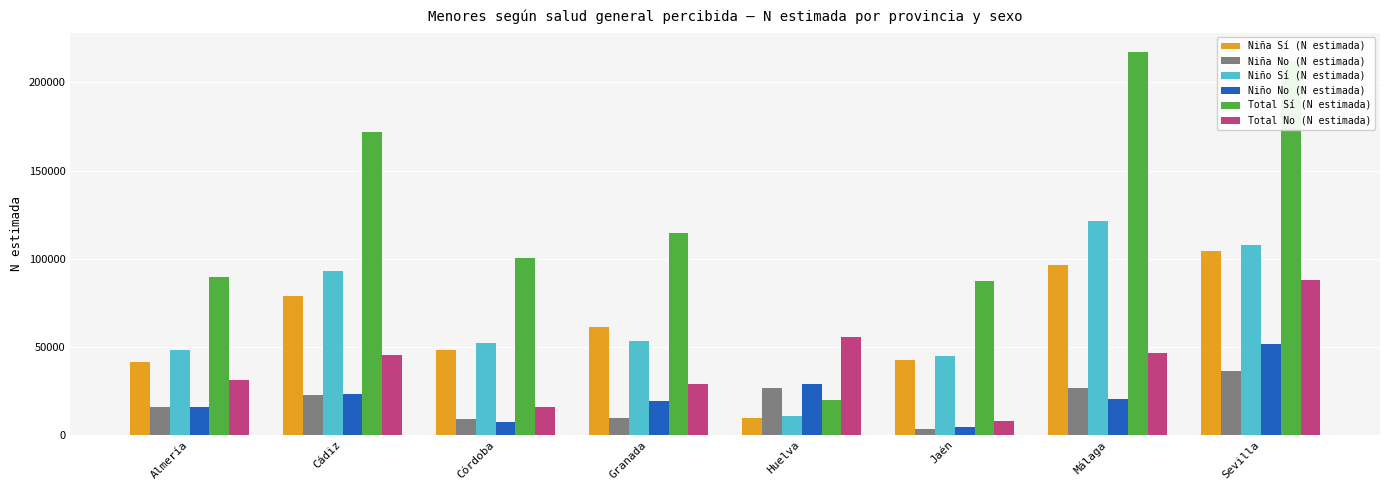

What is the label of the 4th bar from the right?

Huelva